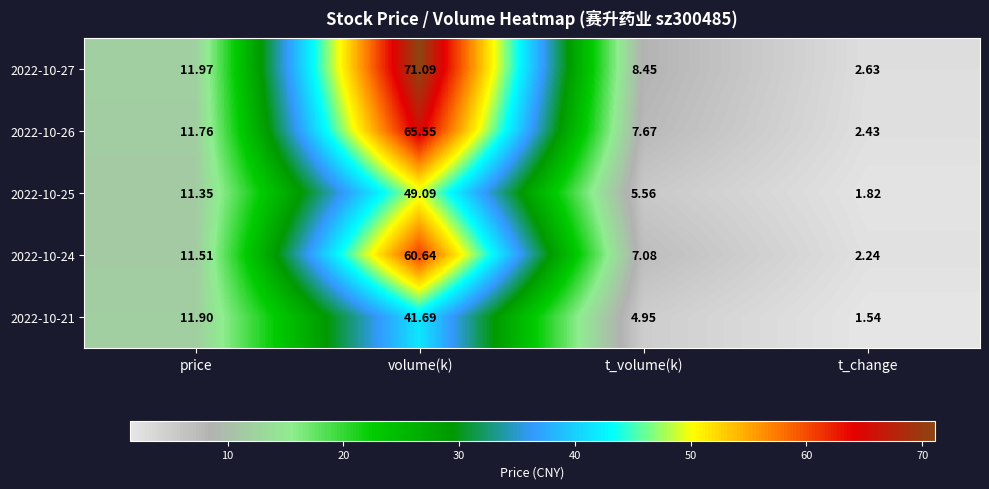

At which category is the sum across all series the highest?

volume(k)